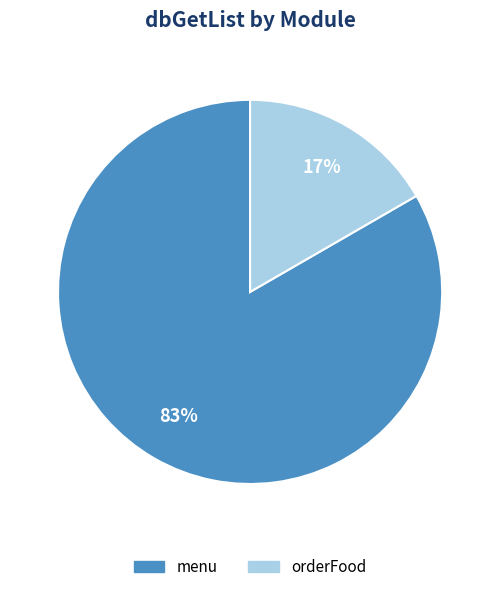

To the nearest percent, what is the combined percentage of orderFood and menu?

100%